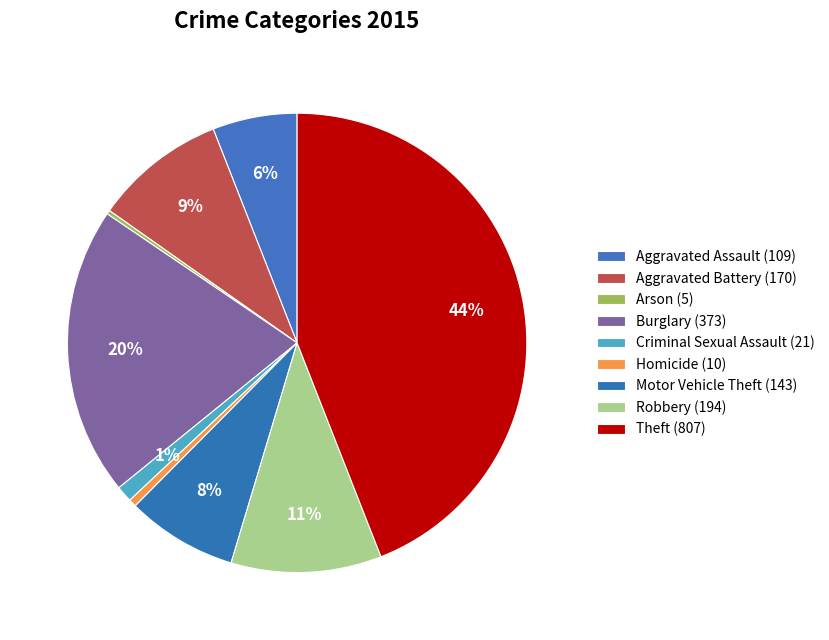

Approximately how many times larger is the value at Aggravated Battery (170) compared to Homicide (10)?

17.0